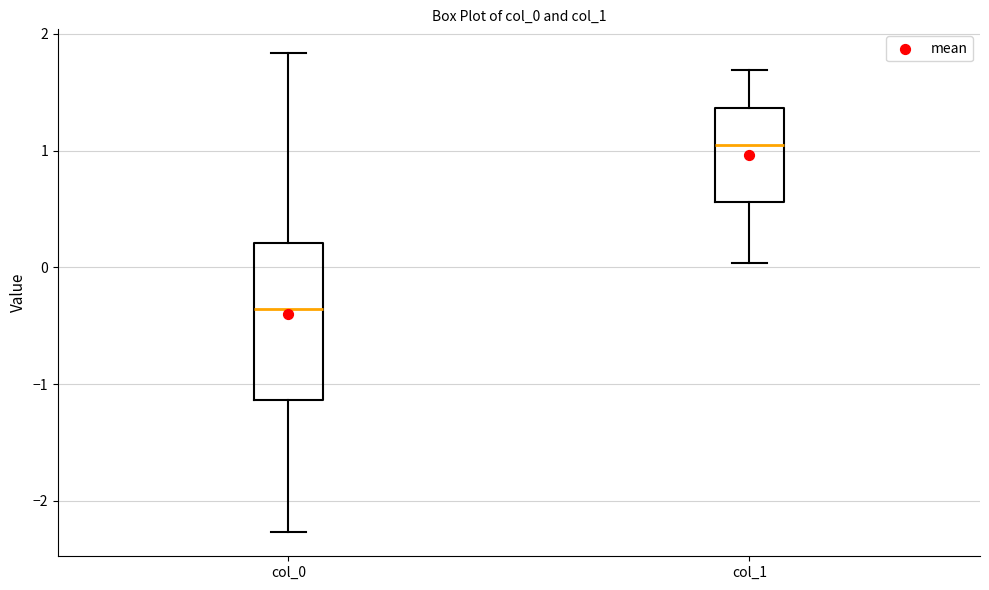

Reading left to right, transcribe this box plot: for each box, give where its median line is, the range the box spans, and where its two whiskers end, as read against the y-axis. The values are not printed on the chart, so give them approximately, as read against the axis.

col_0: median -0.4, box -1.1 to 0.2, whiskers -2.3 to 1.8
col_1: median 1.1, box 0.6 to 1.4, whiskers 0.0 to 1.7